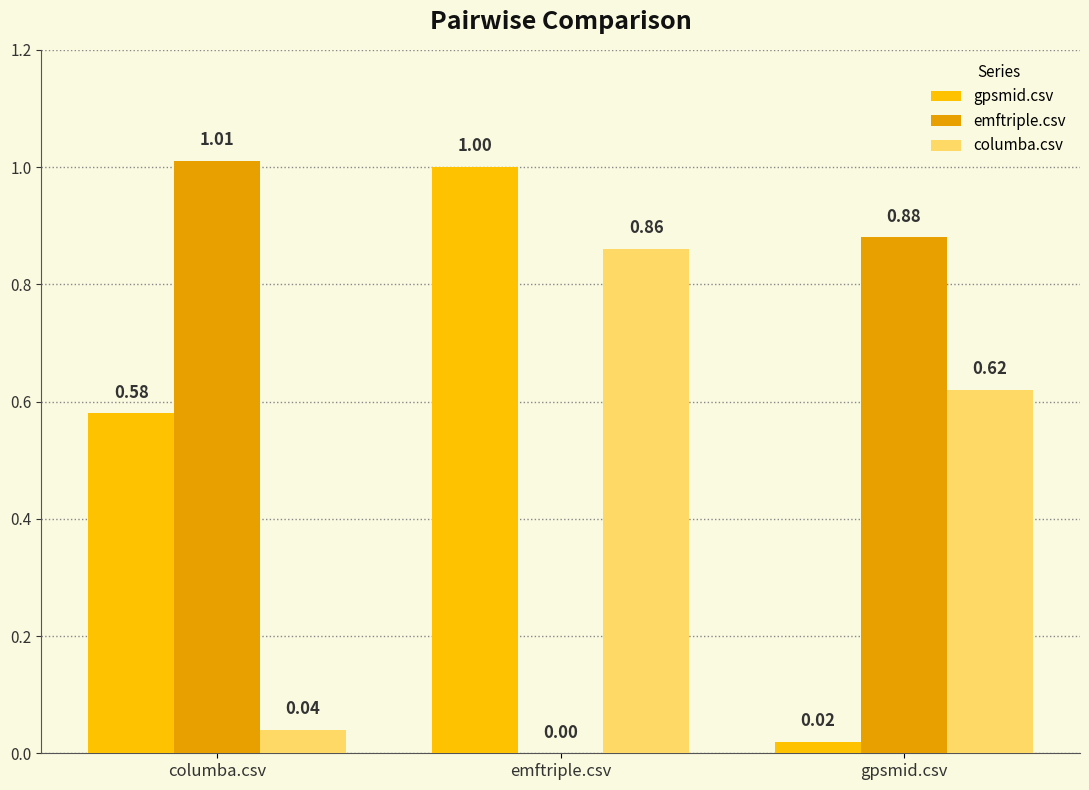

What are all the series names shown in the legend?

gpsmid.csv, emftriple.csv, columba.csv